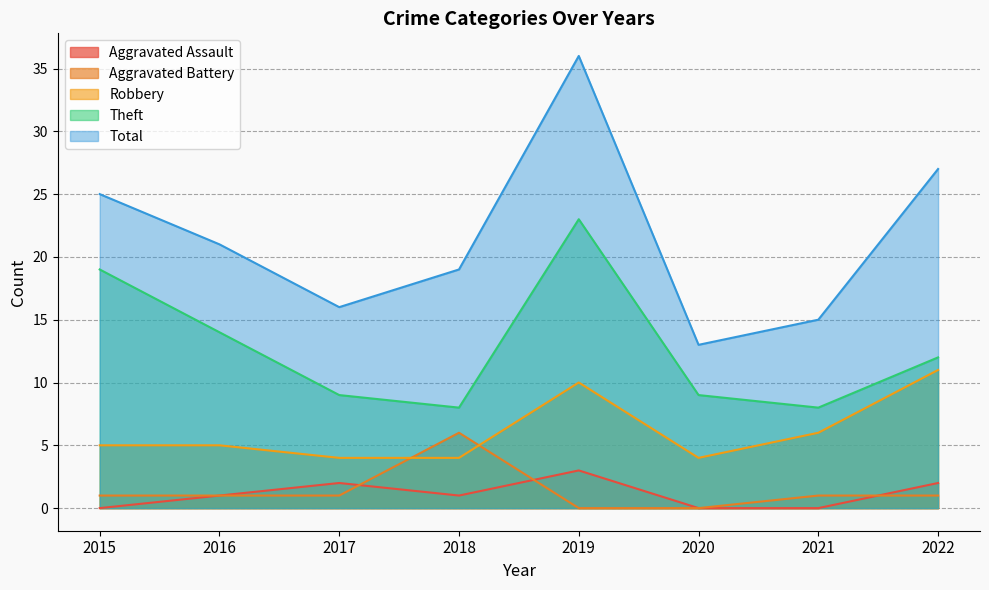

Is it true that Theft equals 12 at 2018?

False